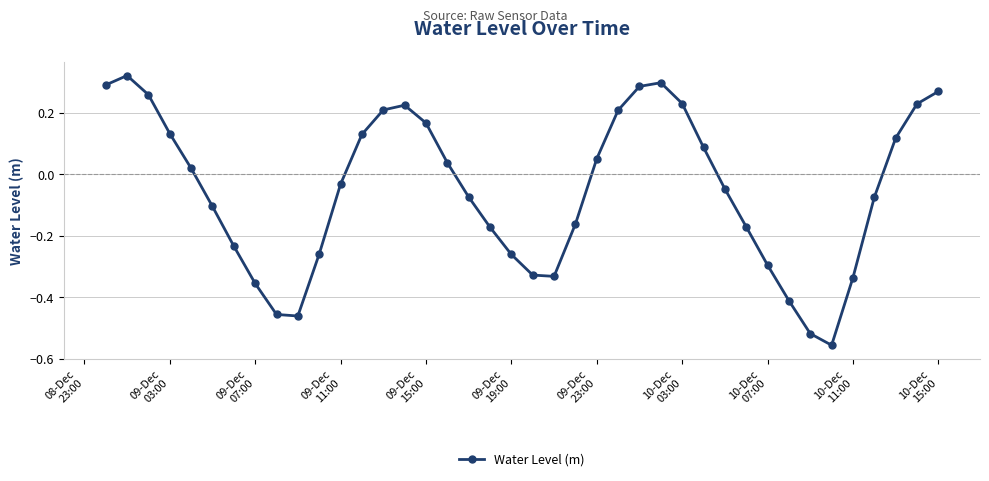

How many points are lower than both their immediate neighbors (excluding endpoints)?

3